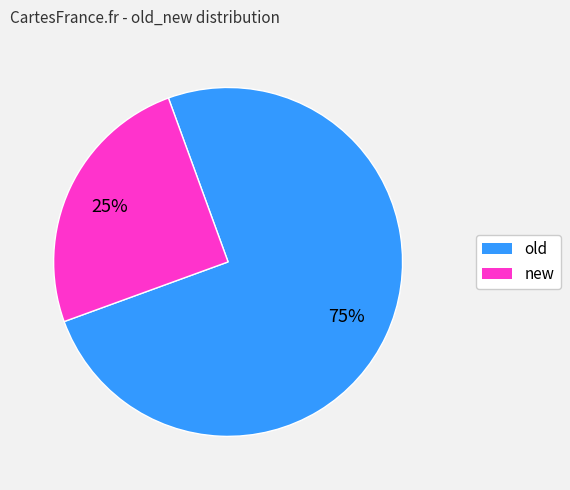

Which slice is the smallest?

new